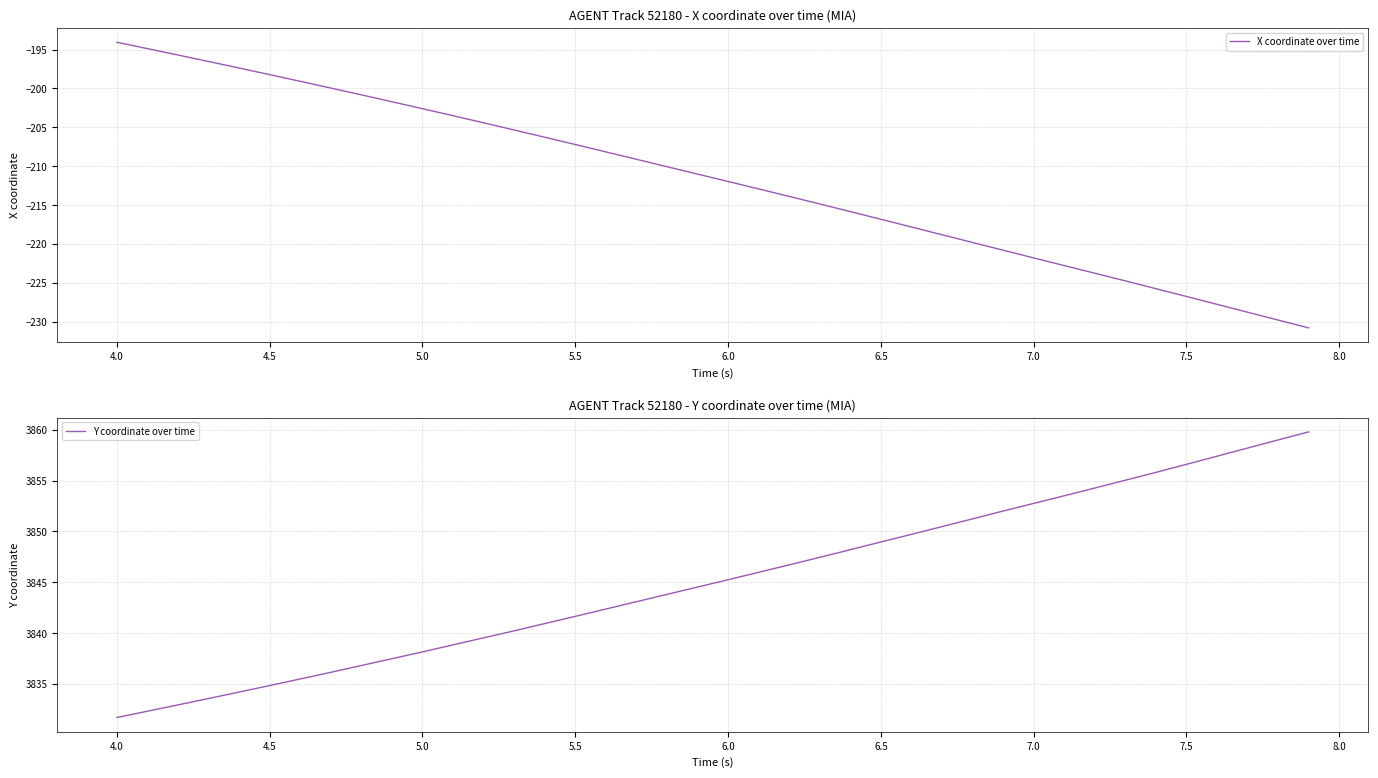

Which series has the widest spread of values?

X coordinate over time